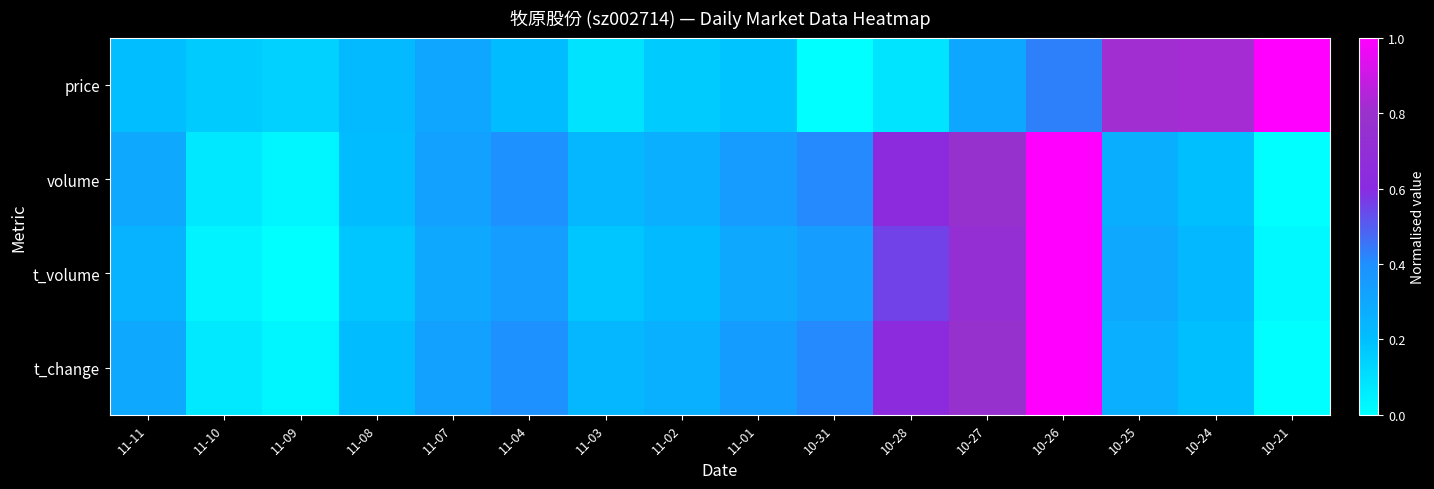

Reading left to right, list all the values displayed in this chart.

price: 11-11=0.2	11-10=0.2	11-09=0.1	11-08=0.2	11-07=0.3	11-04=0.2	11-03=0.1	11-02=0.2	11-01=0.2	10-31=0.0	10-28=0.1	10-27=0.3	10-26=0.4	10-25=0.8	10-24=0.8	10-21=1.0
volume: 11-11=0.3	11-10=0.1	11-09=0.0	11-08=0.2	11-07=0.3	11-04=0.4	11-03=0.2	11-02=0.3	11-01=0.3	10-31=0.4	10-28=0.6	10-27=0.8	10-26=1.0	10-25=0.3	10-24=0.2	10-21=0.0
t_volume: 11-11=0.3	11-10=0.0	11-09=0.0	11-08=0.2	11-07=0.3	11-04=0.3	11-03=0.2	11-02=0.2	11-01=0.3	10-31=0.3	10-28=0.6	10-27=0.7	10-26=1.0	10-25=0.3	10-24=0.2	10-21=0.0
t_change: 11-11=0.3	11-10=0.1	11-09=0.0	11-08=0.2	11-07=0.3	11-04=0.4	11-03=0.2	11-02=0.3	11-01=0.3	10-31=0.4	10-28=0.6	10-27=0.8	10-26=1.0	10-25=0.3	10-24=0.2	10-21=0.0